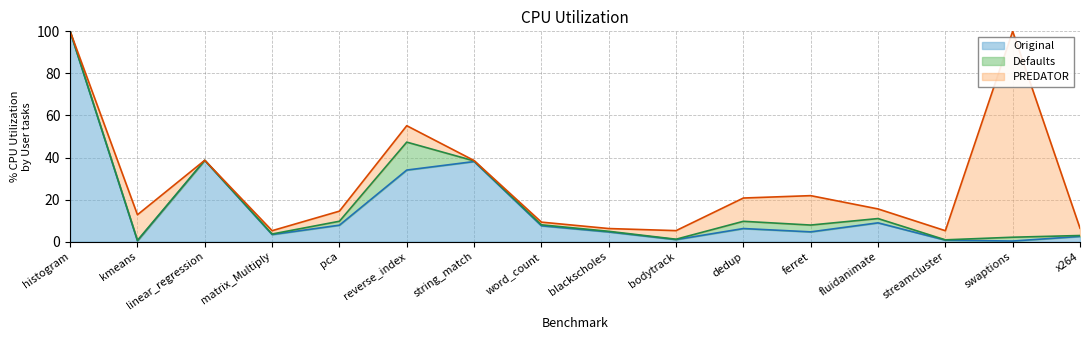

What value does the Original series have at bodytrack?

0.9